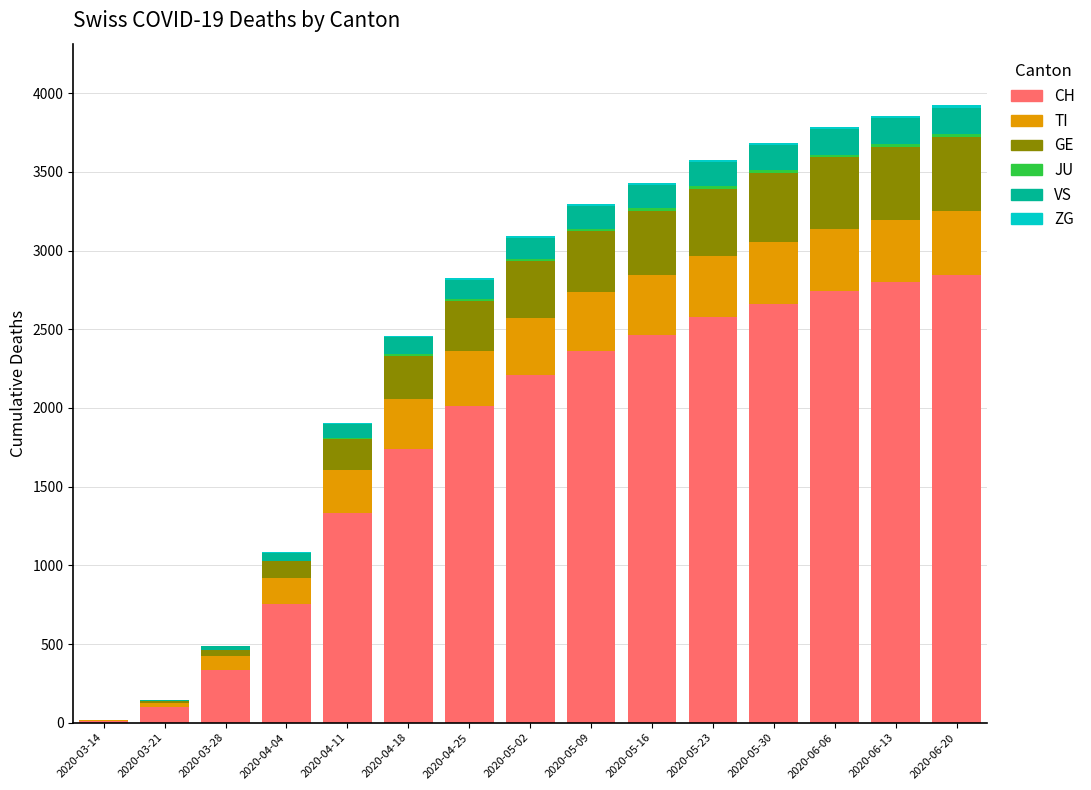

The value of CH at 2020-06-13 is 2797. True or false?

True